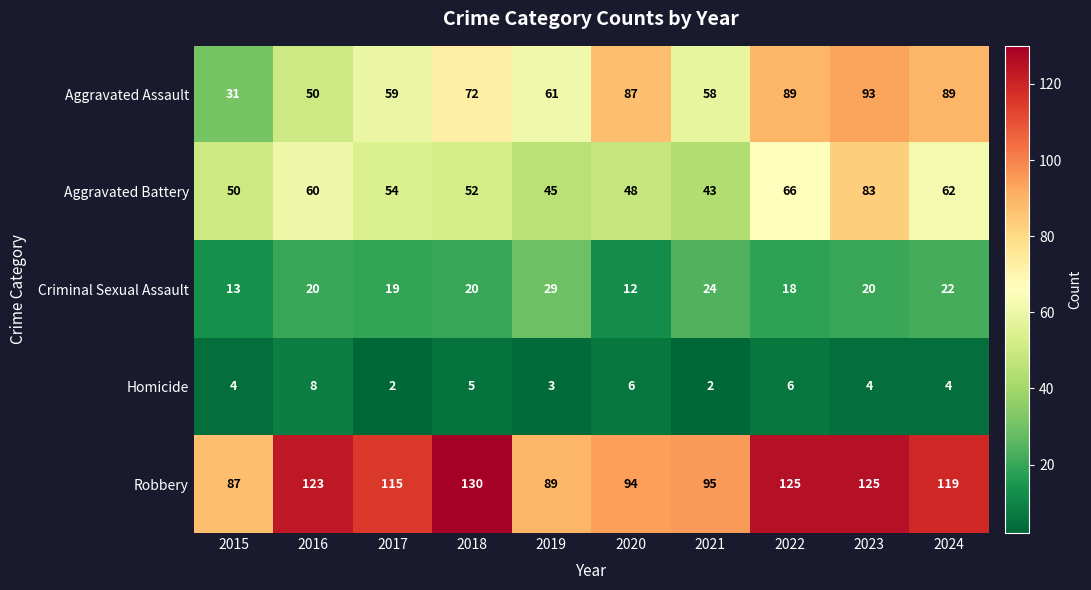

What is the difference between the second highest and second lowest values in the Aggravated Assault series?

39